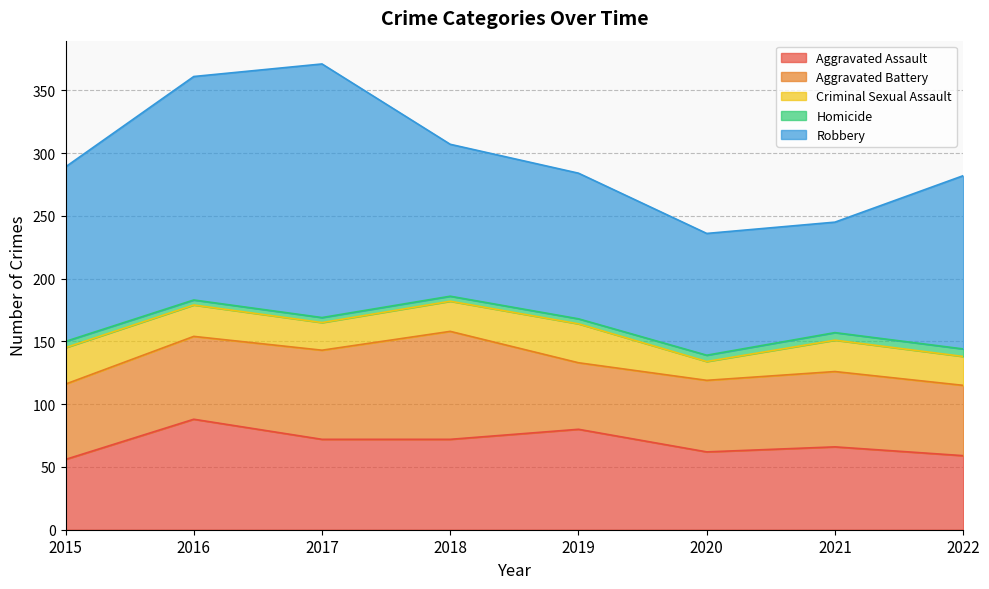

True or false: Aggravated Assault and Homicide cross at least once.

False